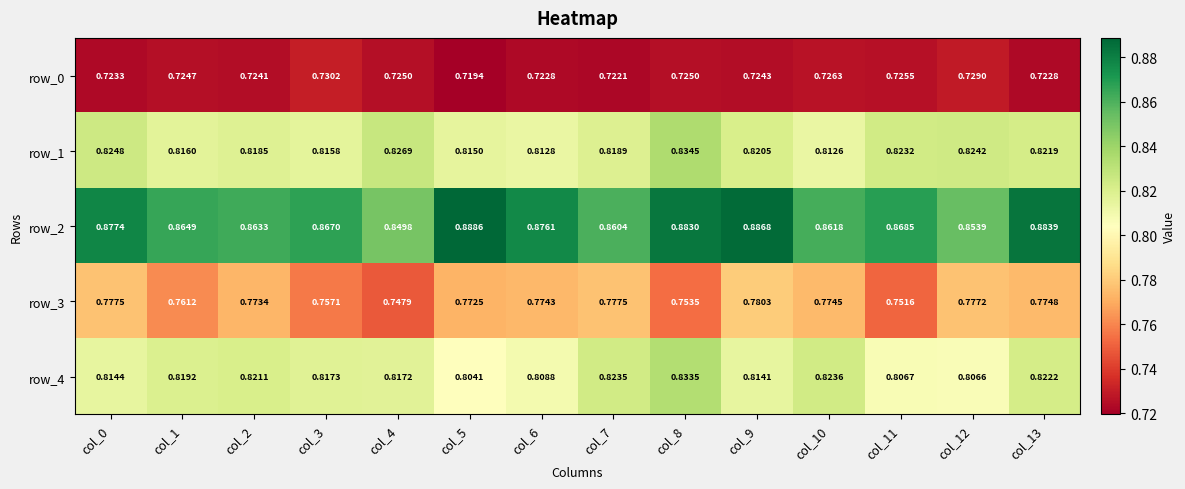

How many distinct data groups are displayed?

5